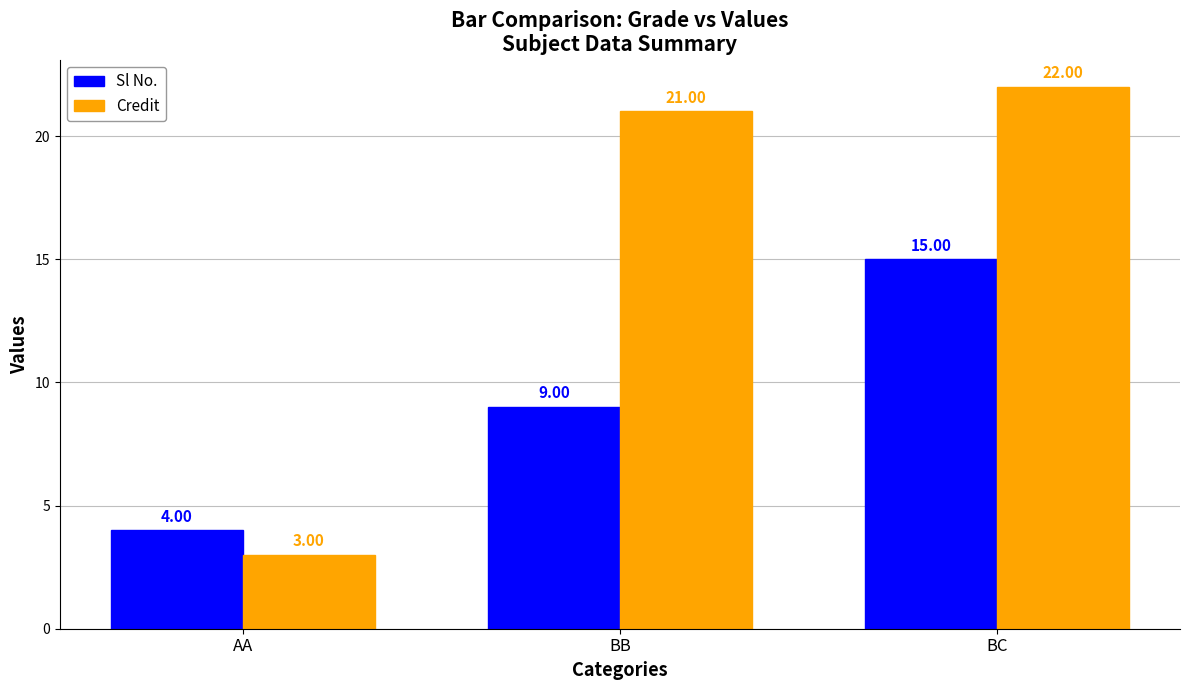

Count the number of categories in the chart.

3